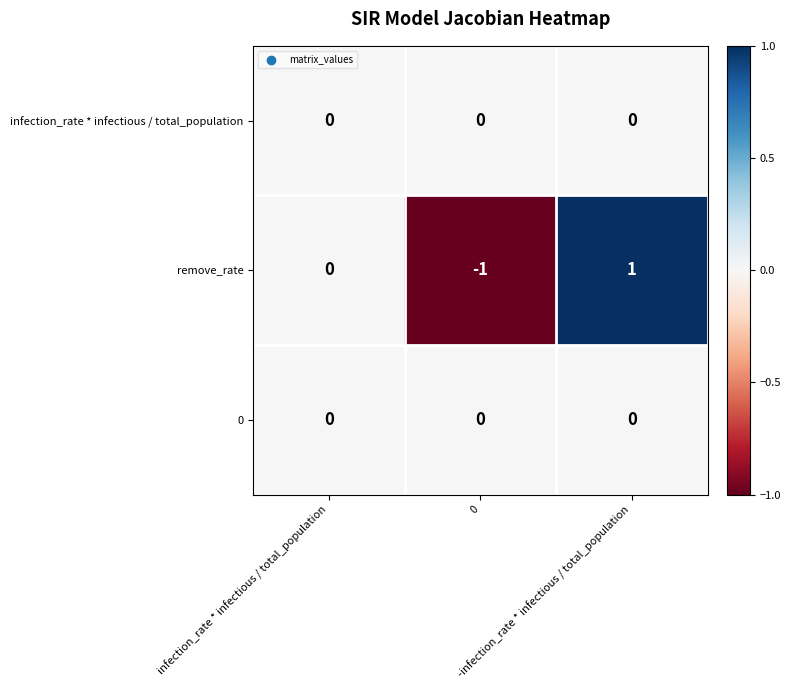

What is the total value across all series at 0?

-1